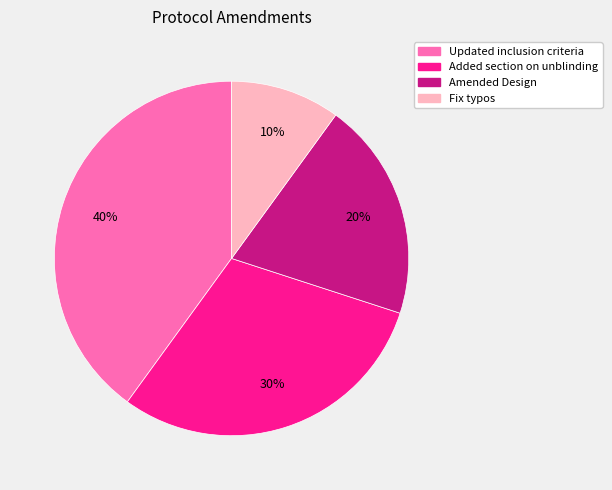

Do Updated inclusion criteria and Added section on unblinding together represent more than half of the pie?

Yes